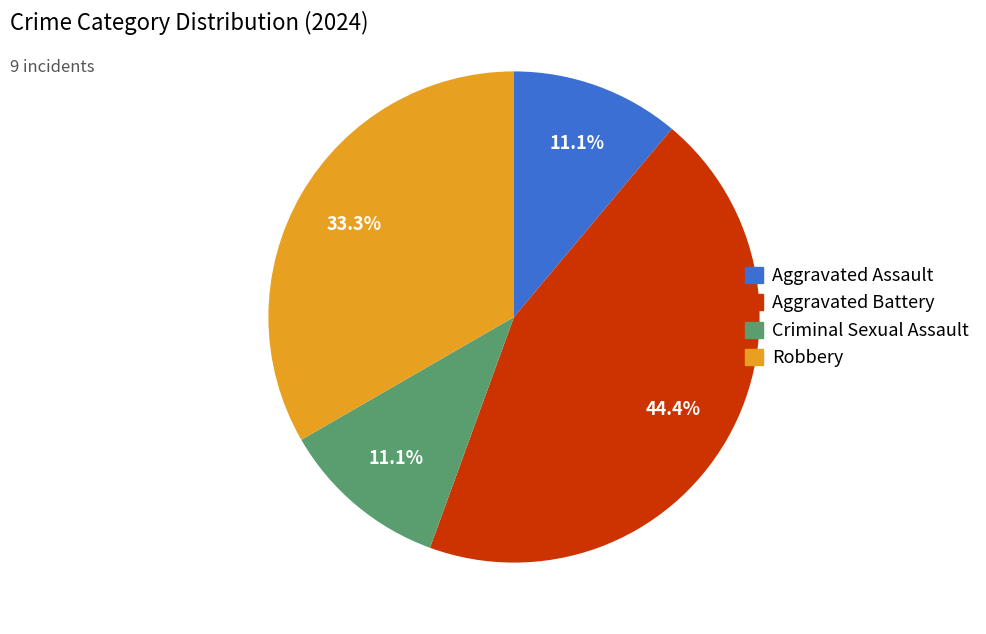

True or false: Aggravated Assault accounts for 1% of the total.

False